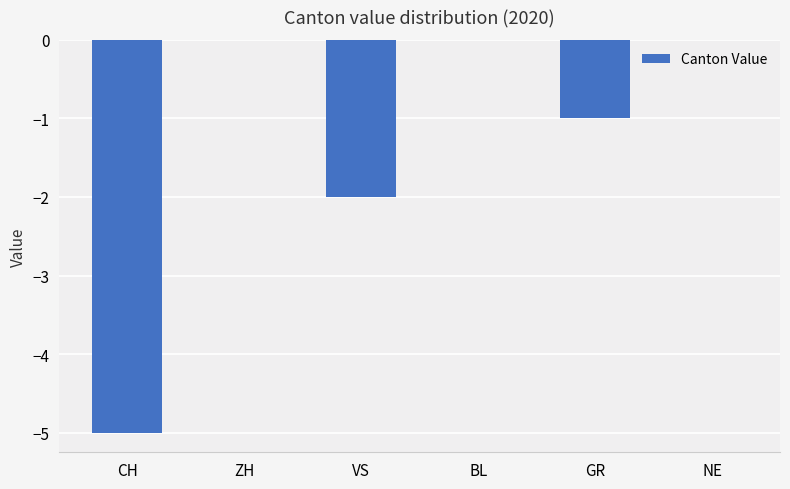

Between BL and CH, which is larger?

BL